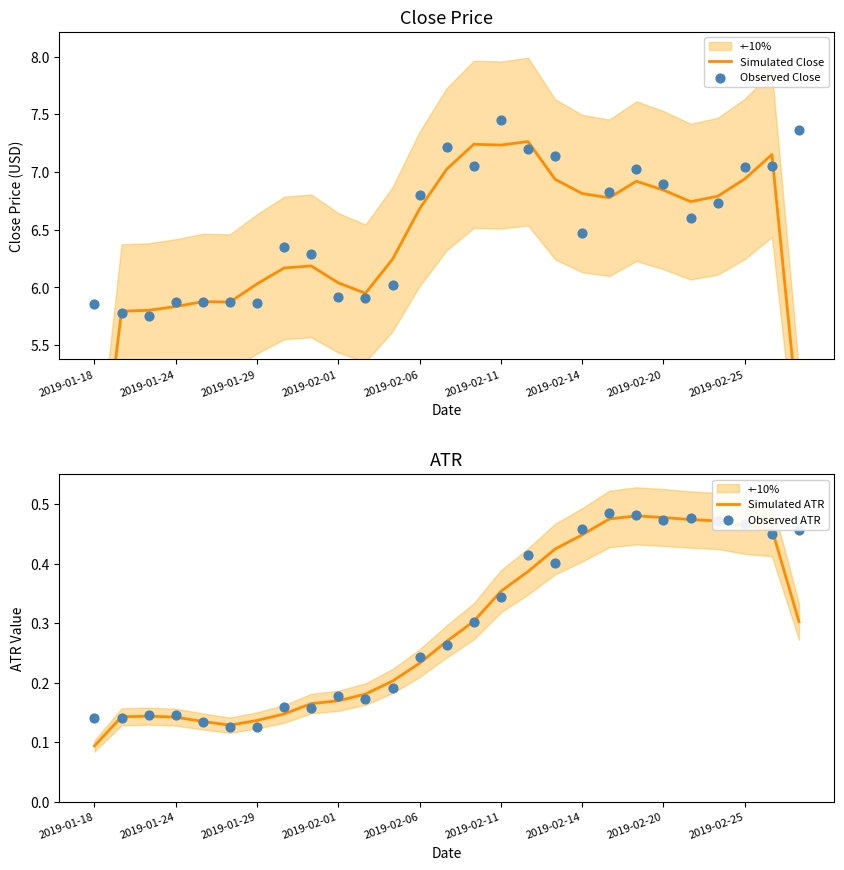

Where is Simulated ATR nearest to the value 0?

2019-01-18